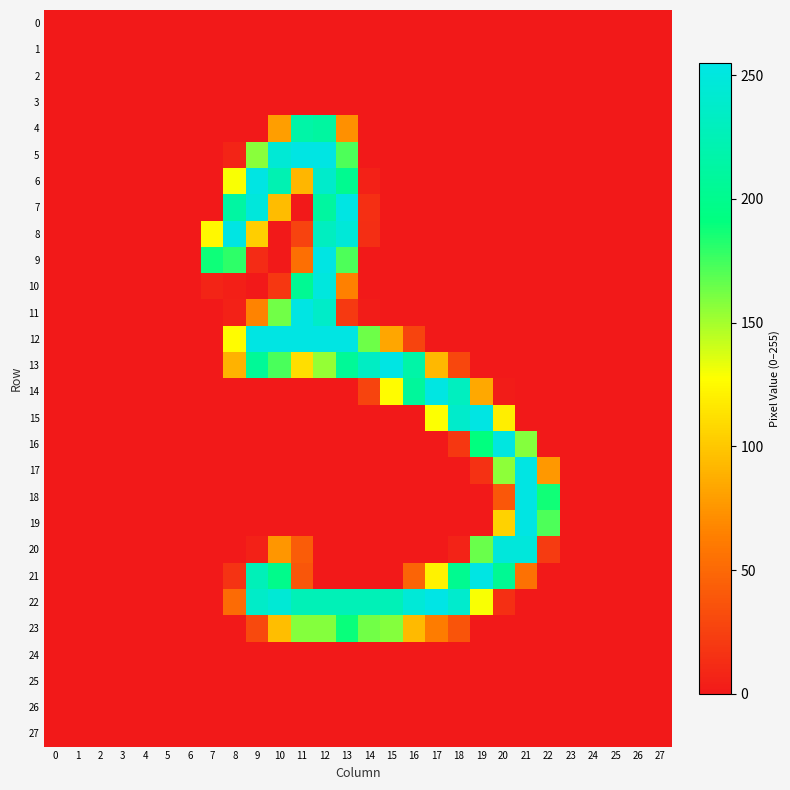

How many series are shown in this chart?

28